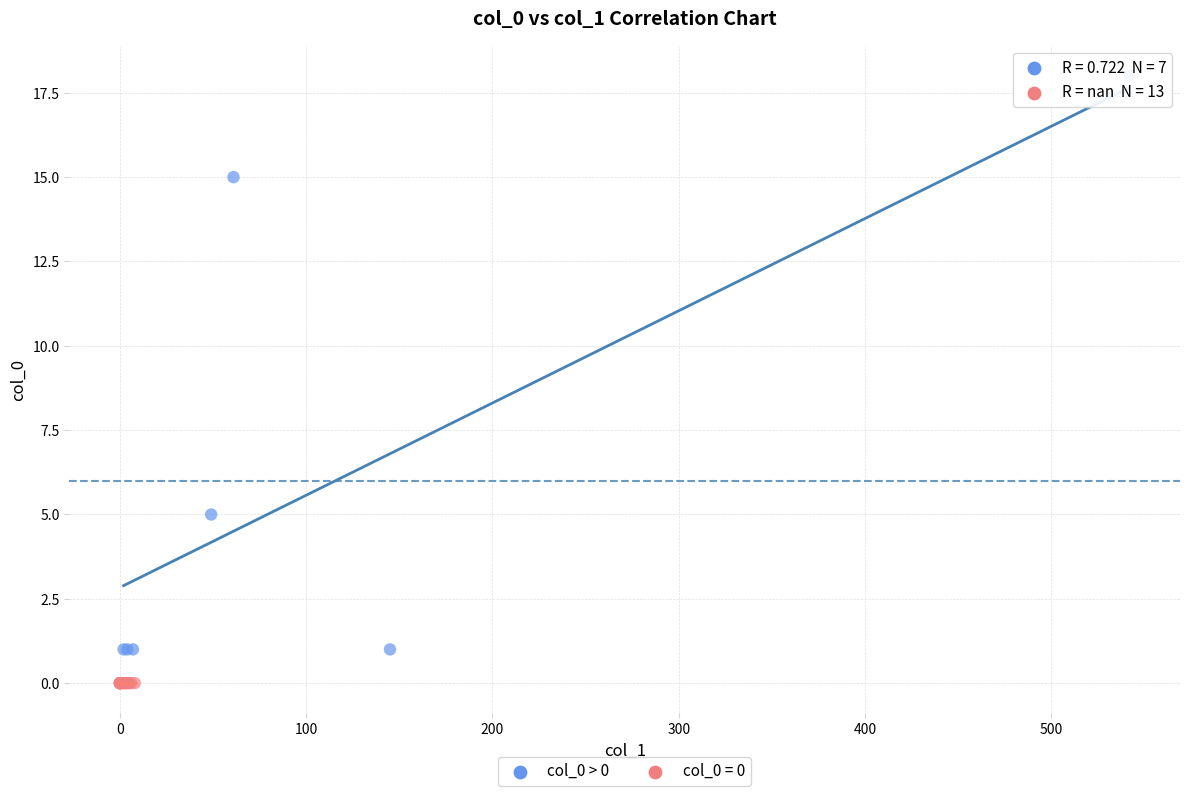

Which series reaches the minimum Y coordinate?

col_0 = 0